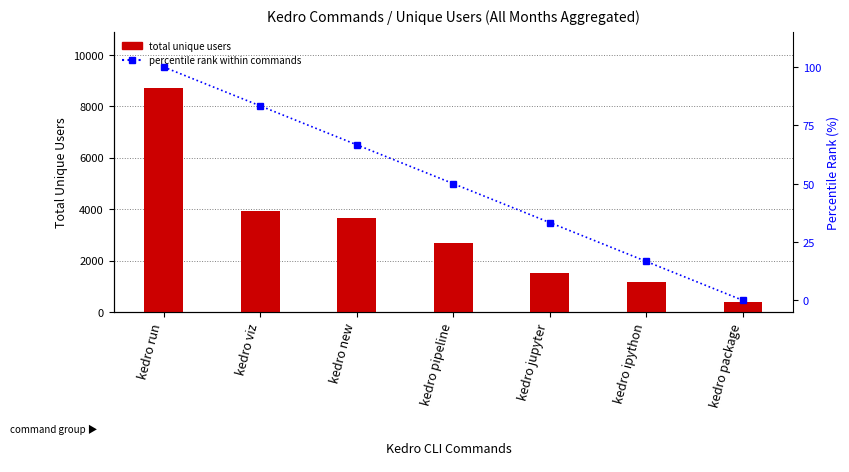

The percentile rank within commands series shows 83.3 at kedro viz. True or false?

True